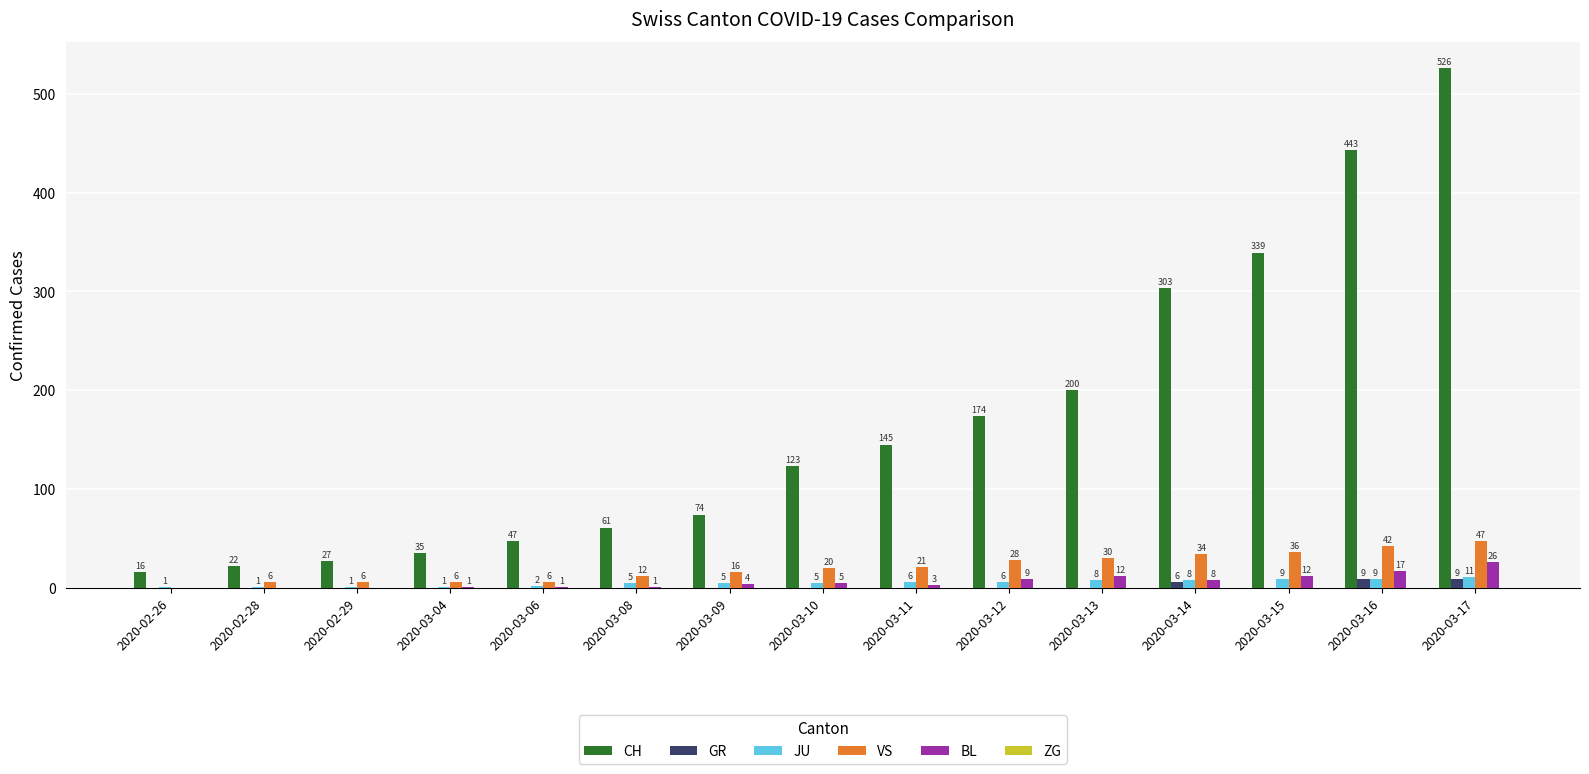

What is the sum of the CH values at 2020-03-10 and 2020-02-26?

139